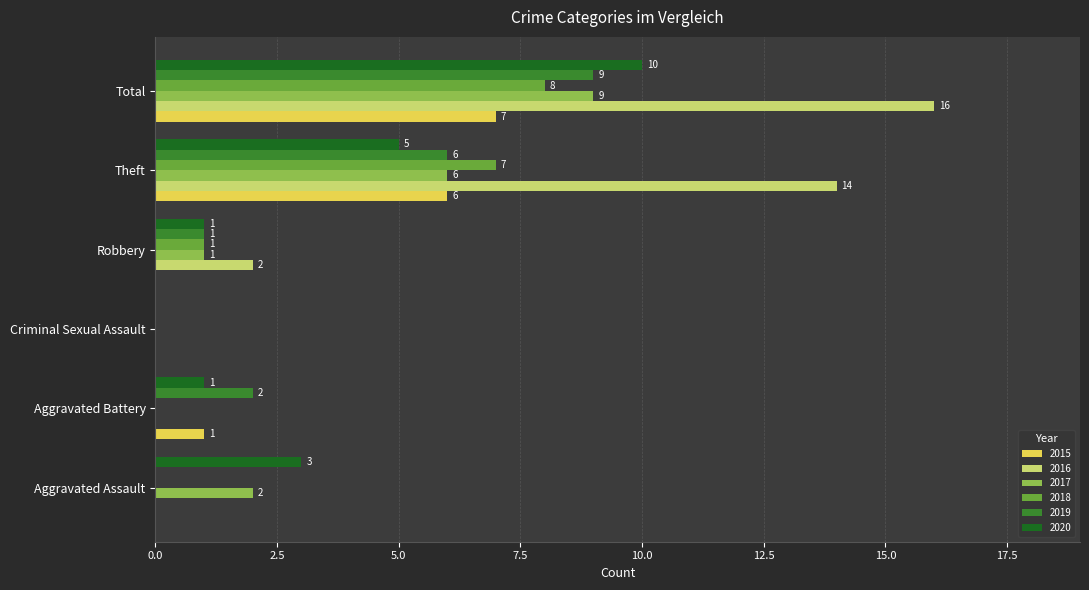

What is the total value across all series at Aggravated Battery?

4